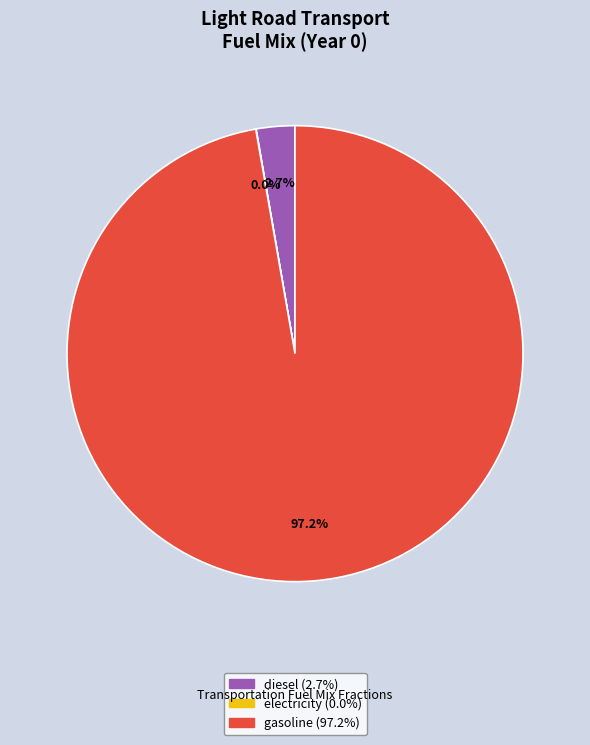

Is there a majority slice in this chart?

Yes